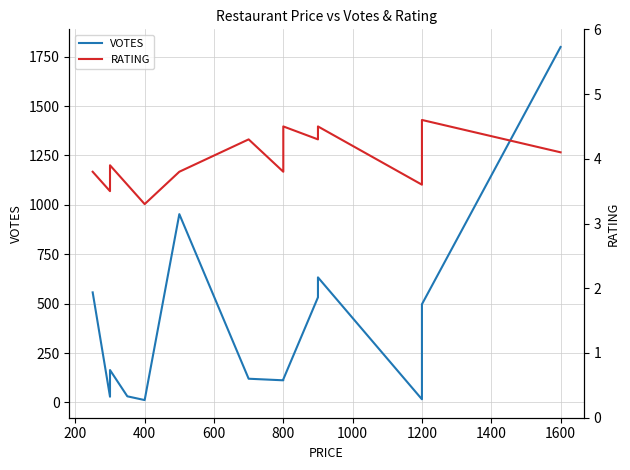

What are all the series names shown in the legend?

VOTES, RATING